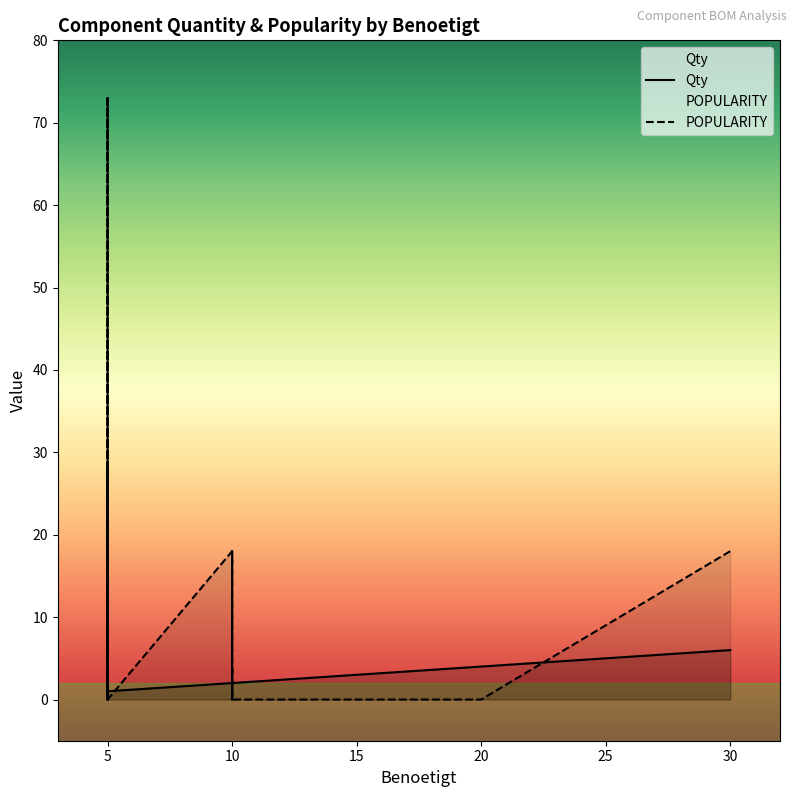

In Qty, how many points are higher than both neighbors (excluding endpoints)?

6